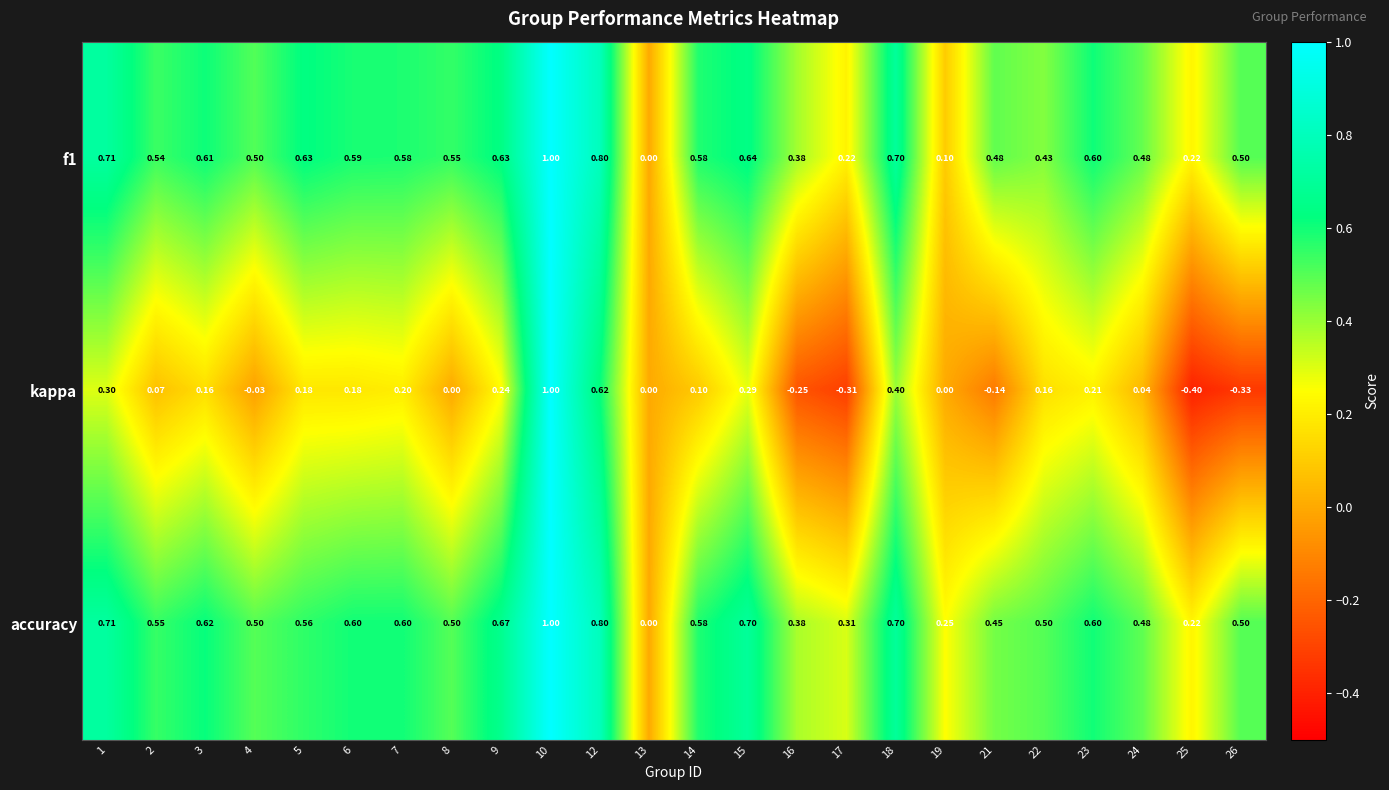

How many values in kappa are below zero?

6